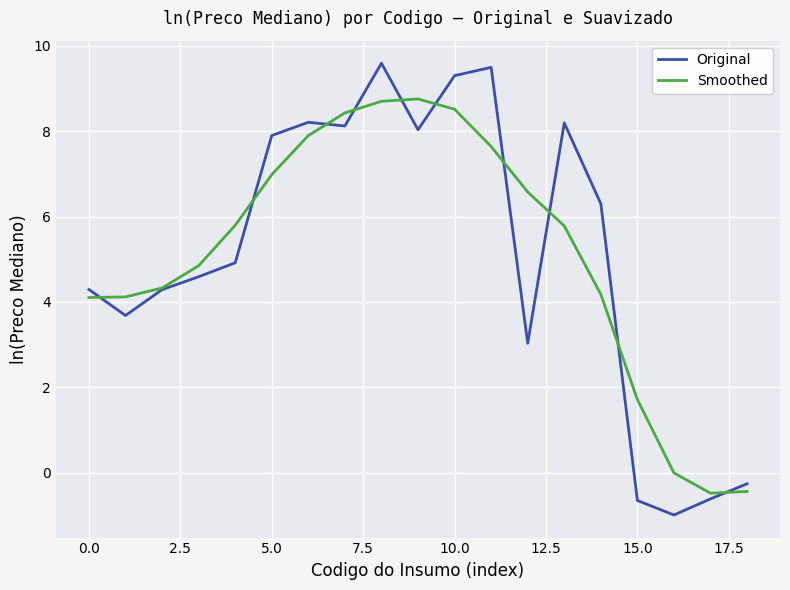

List the series in order of their peak value, highest first.

Original, Smoothed